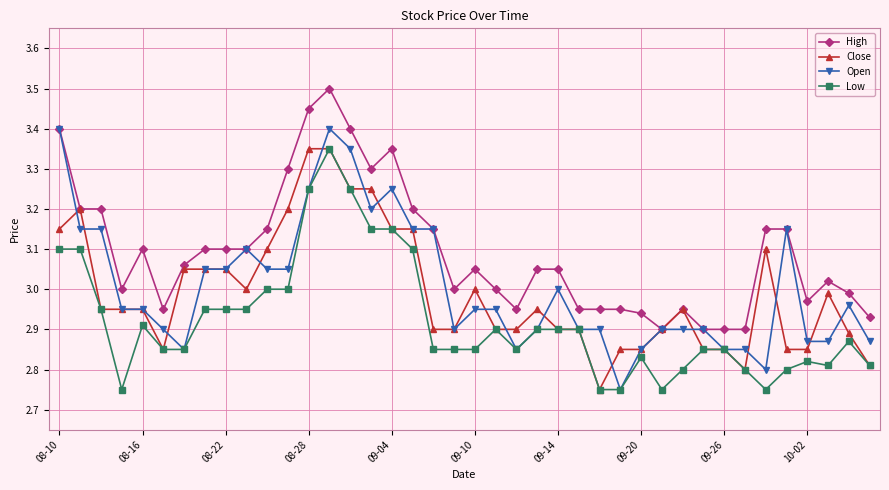

True or false: Low and High intersect in this chart.

False